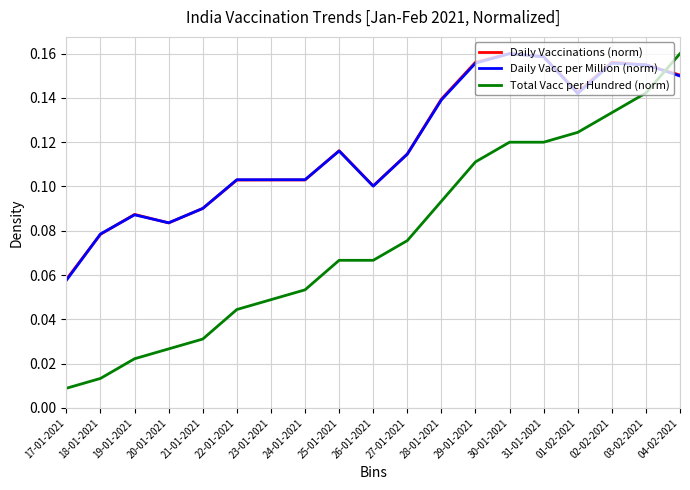

At which category does Daily Vacc per Million (norm) reach its first local valley?

20-01-2021